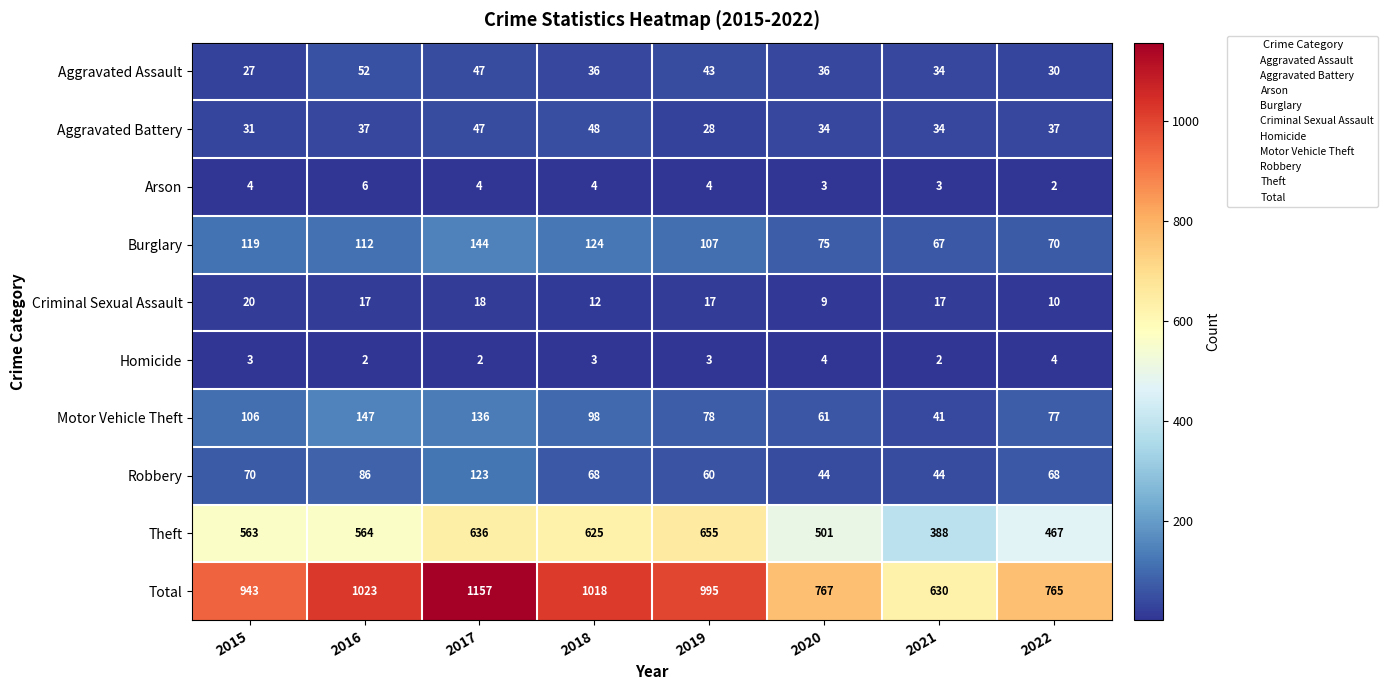

What is the average value of the Aggravated Assault series?

38